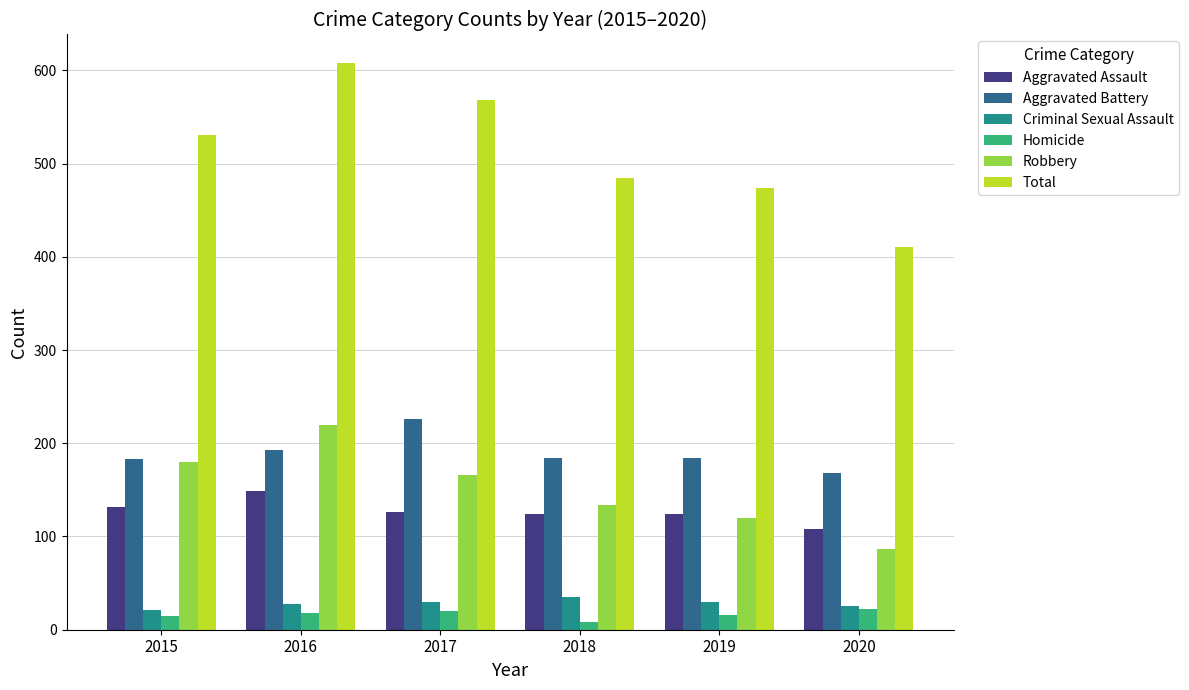

What is the average value of the Criminal Sexual Assault series?

28